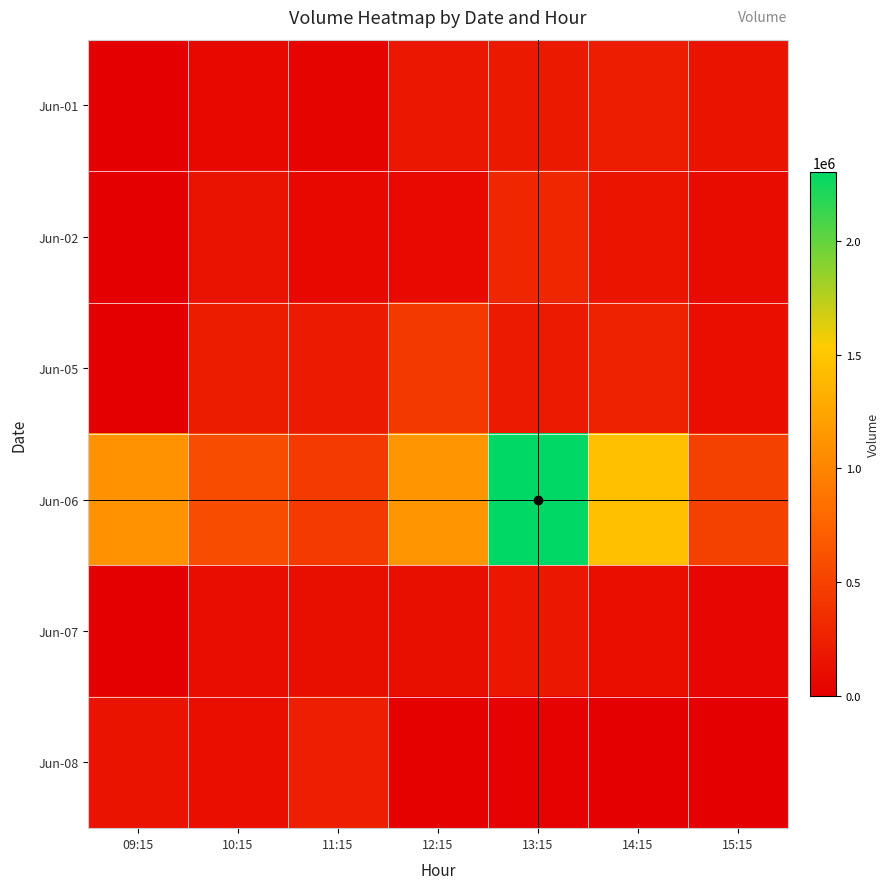

At which category is the sum across all series the highest?

13:15